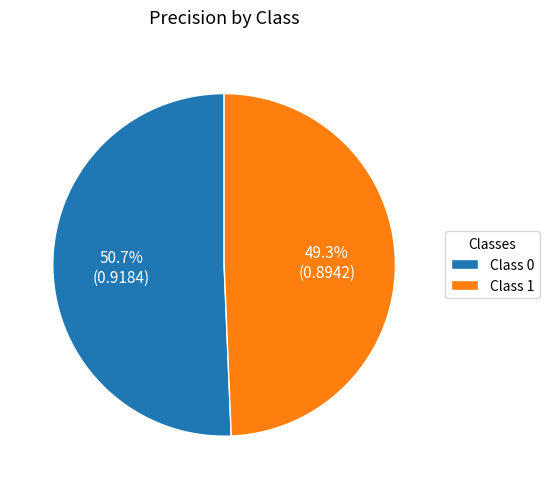

How many slices are in this pie chart?

2